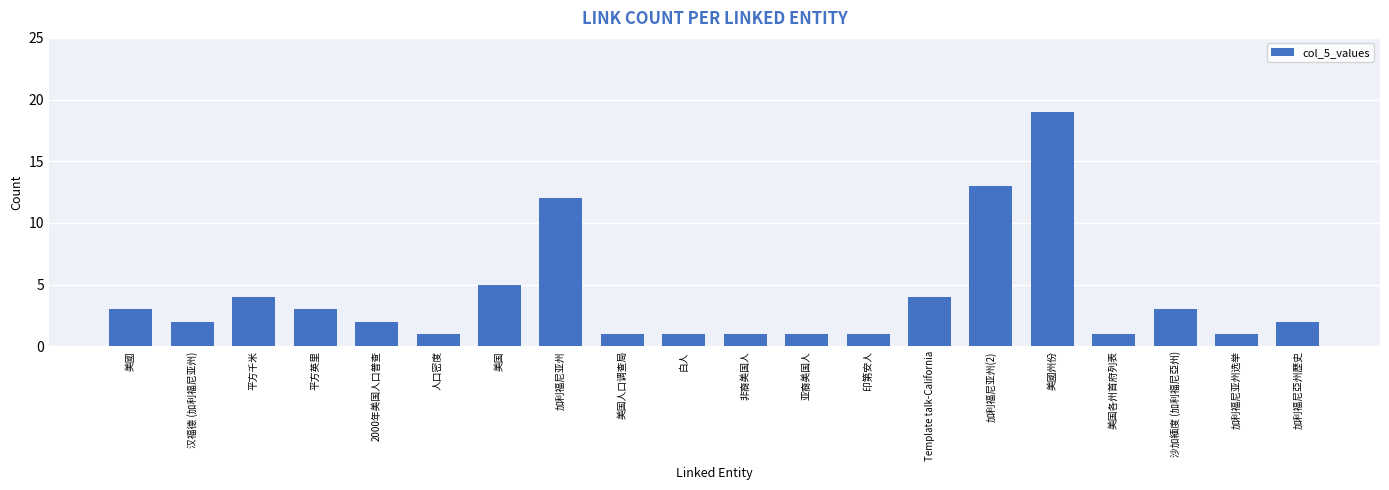

What is the sum of all values?

80